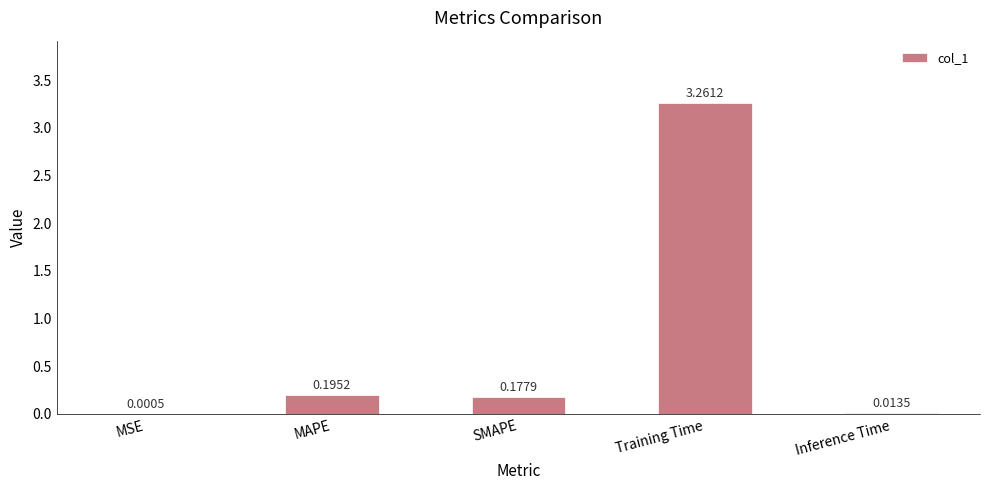

What is the ratio of the value at SMAPE to the value at Training Time?

0.1